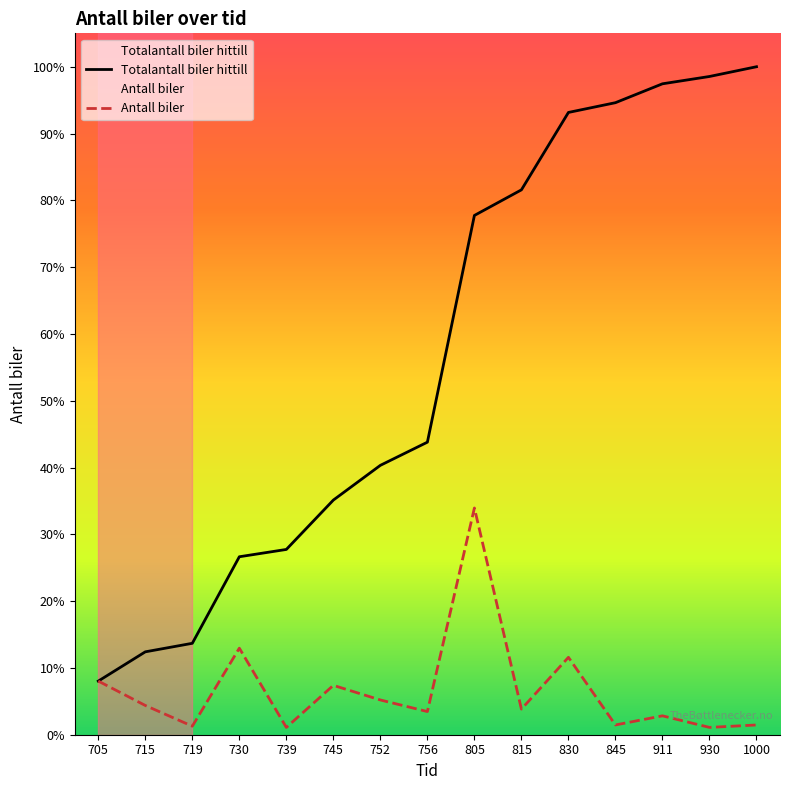

Rank the series at 1000 from highest to lowest value.

Totalantall biler hittill, Antall biler